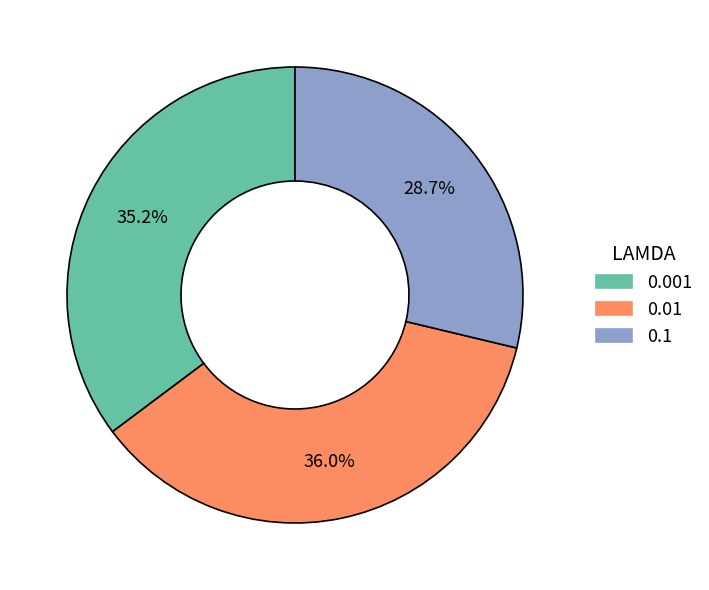

To the nearest percent, what is the average slice percentage?

33%